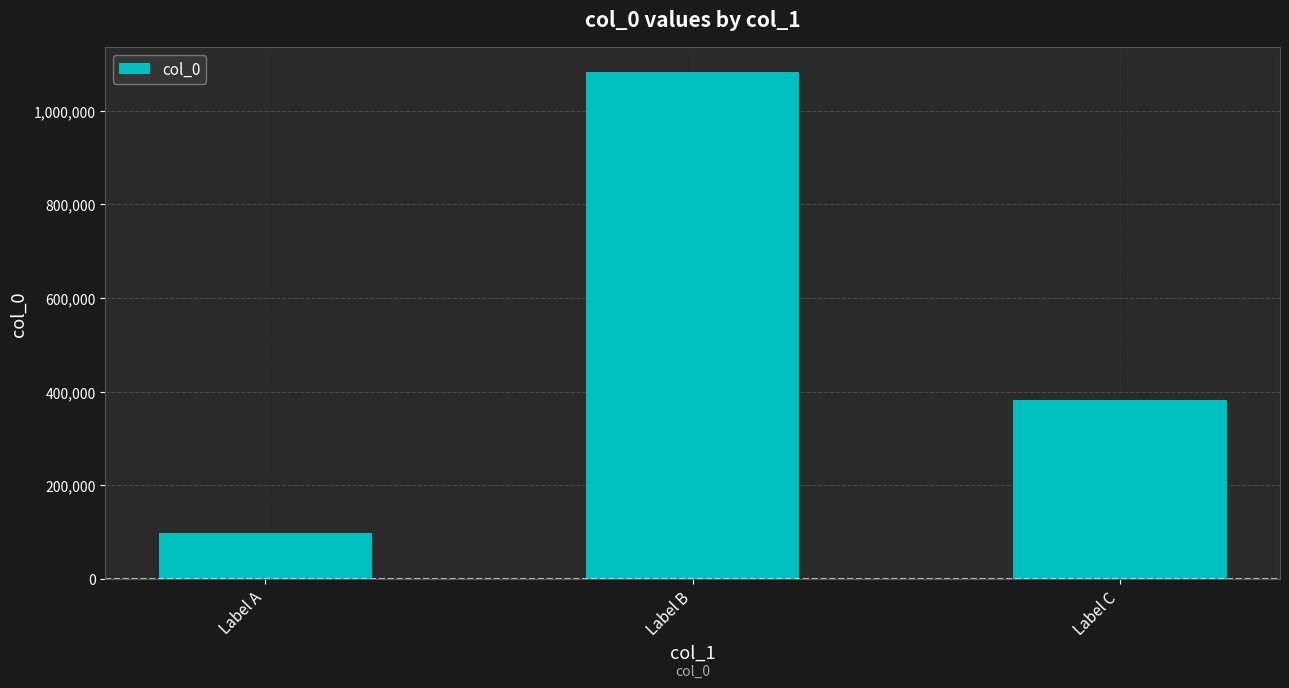

What is the greatest value displayed?

1081428